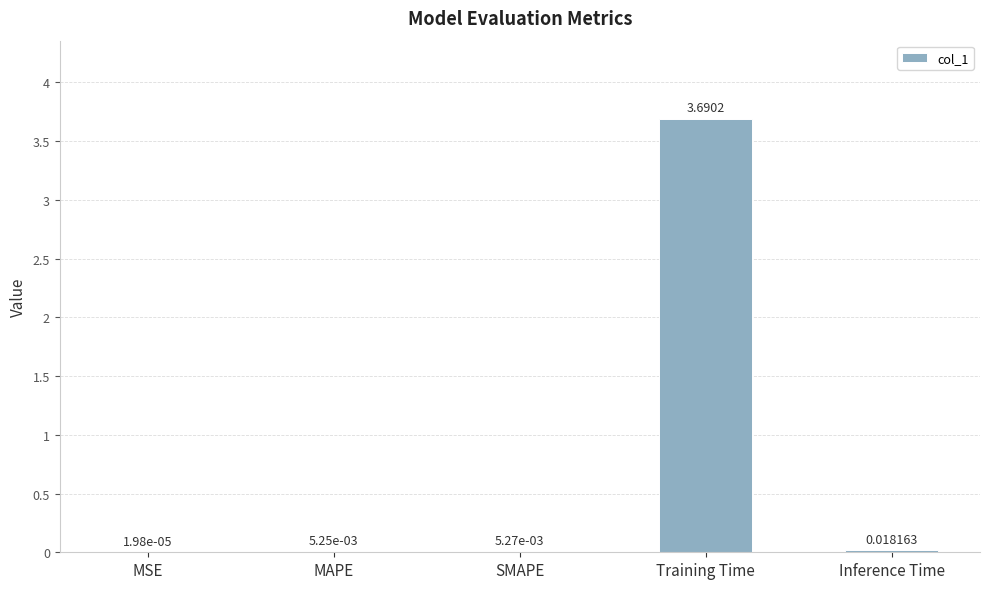

What is the average value?

0.7